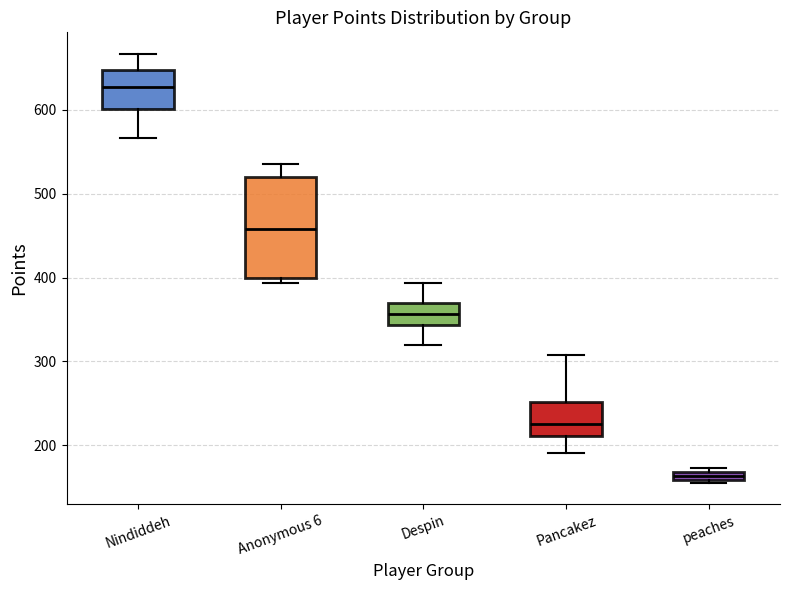

Comparing the boxes themselves (not the whiskers), which one is the tallest?

Anonymous 6